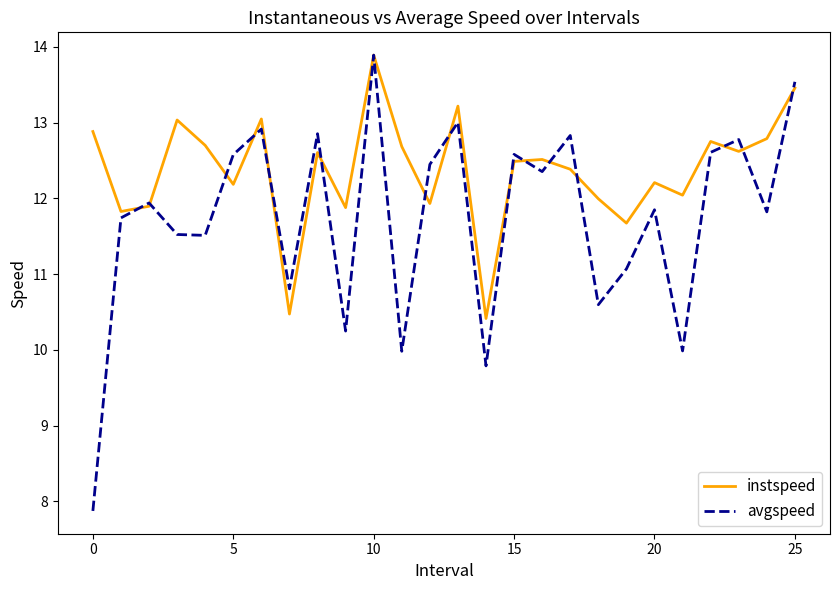

What is the smallest value displayed?

7.9